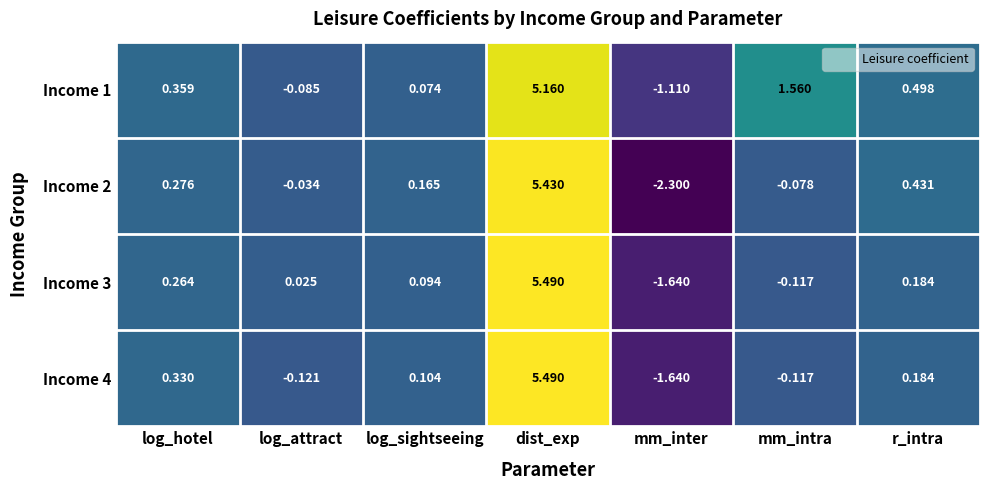

Where does the Income 2 series first go above 0?

log_hotel